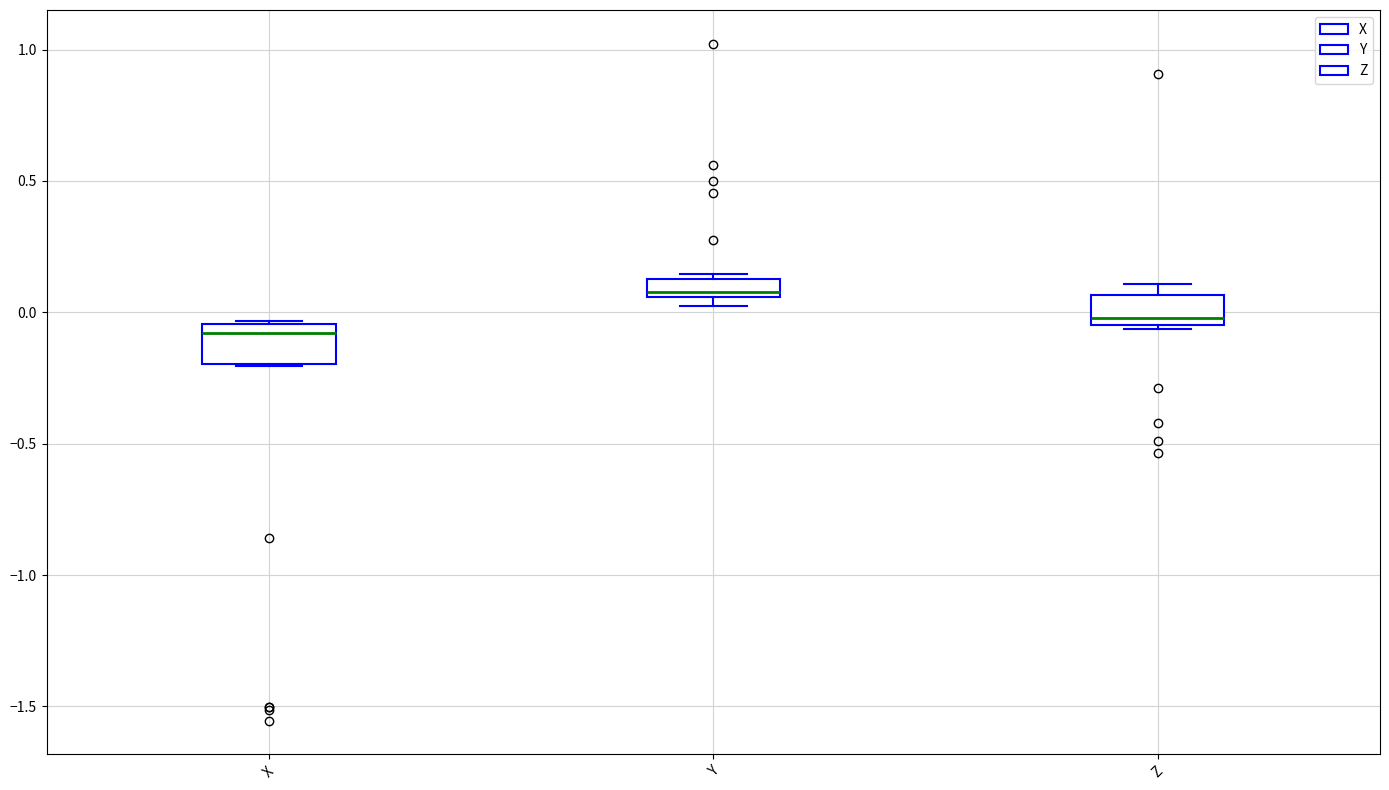

Where is the lower edge of the box for X on the y-axis? The values are not printed on the chart, so give them approximately, as read against the axis.

-0.20